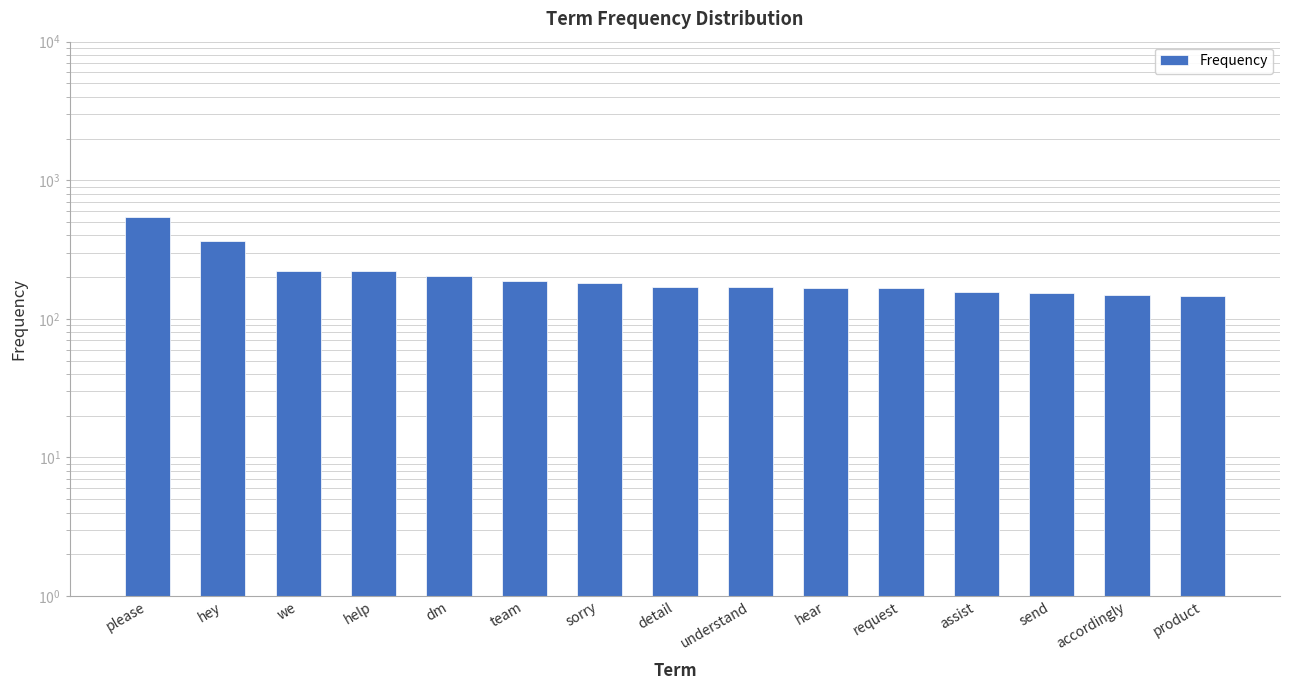

Between accordingly and help, which is larger?

help